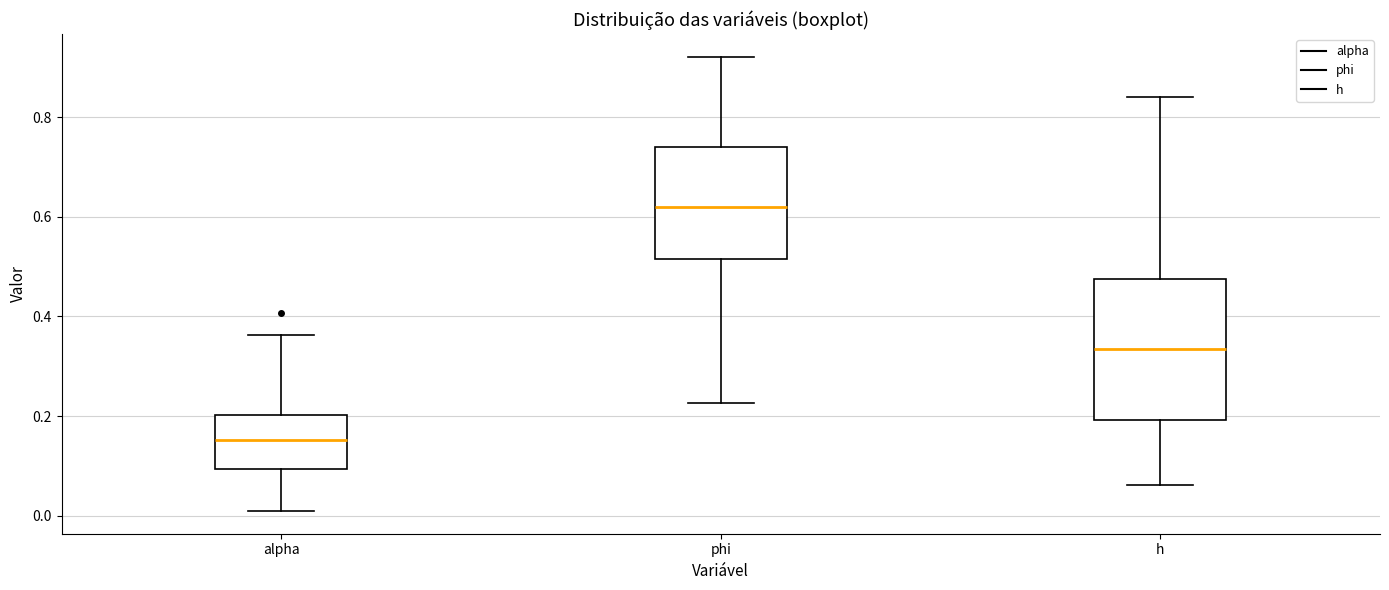

Which box has the lowest median line?

alpha